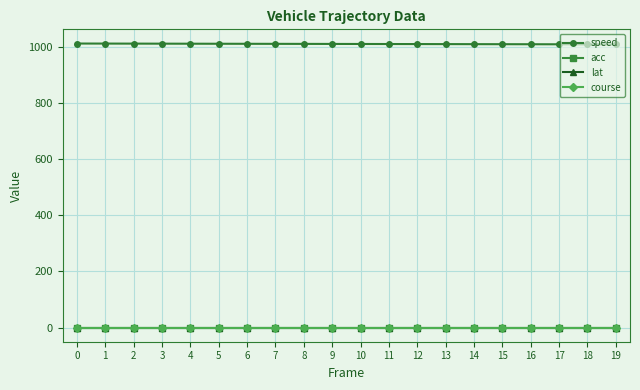

Is this an area chart (filled region under the line)?

No